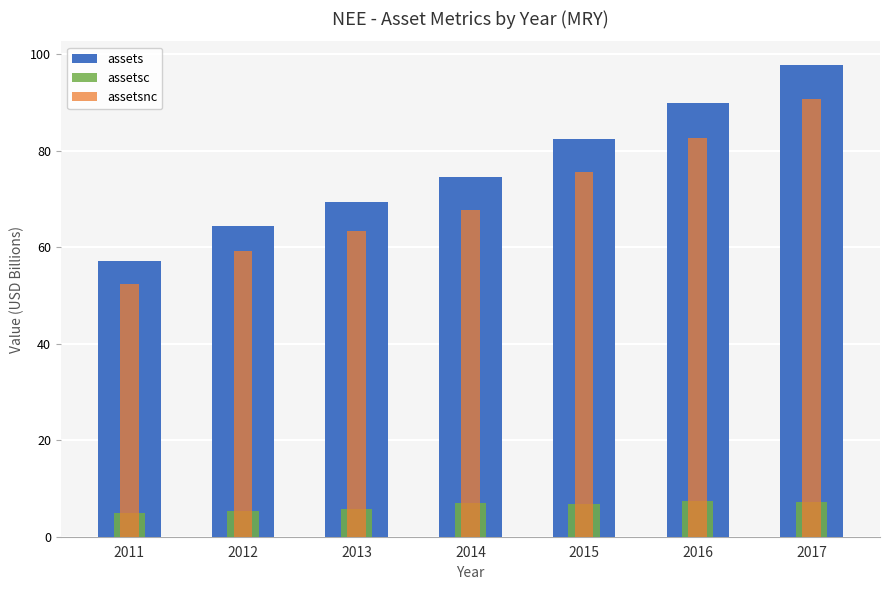

Reading right to left, extract all data points from this chart.

assets: 2017=97.8	2016=90.0	2015=82.5	2014=74.6	2013=69.3	2012=64.4	2011=57.2
assetsc: 2017=7.2	2016=7.4	2015=6.8	2014=6.9	2013=5.8	2012=5.2	2011=4.9
assetsnc: 2017=90.7	2016=82.6	2015=75.7	2014=67.7	2013=63.5	2012=59.2	2011=52.3